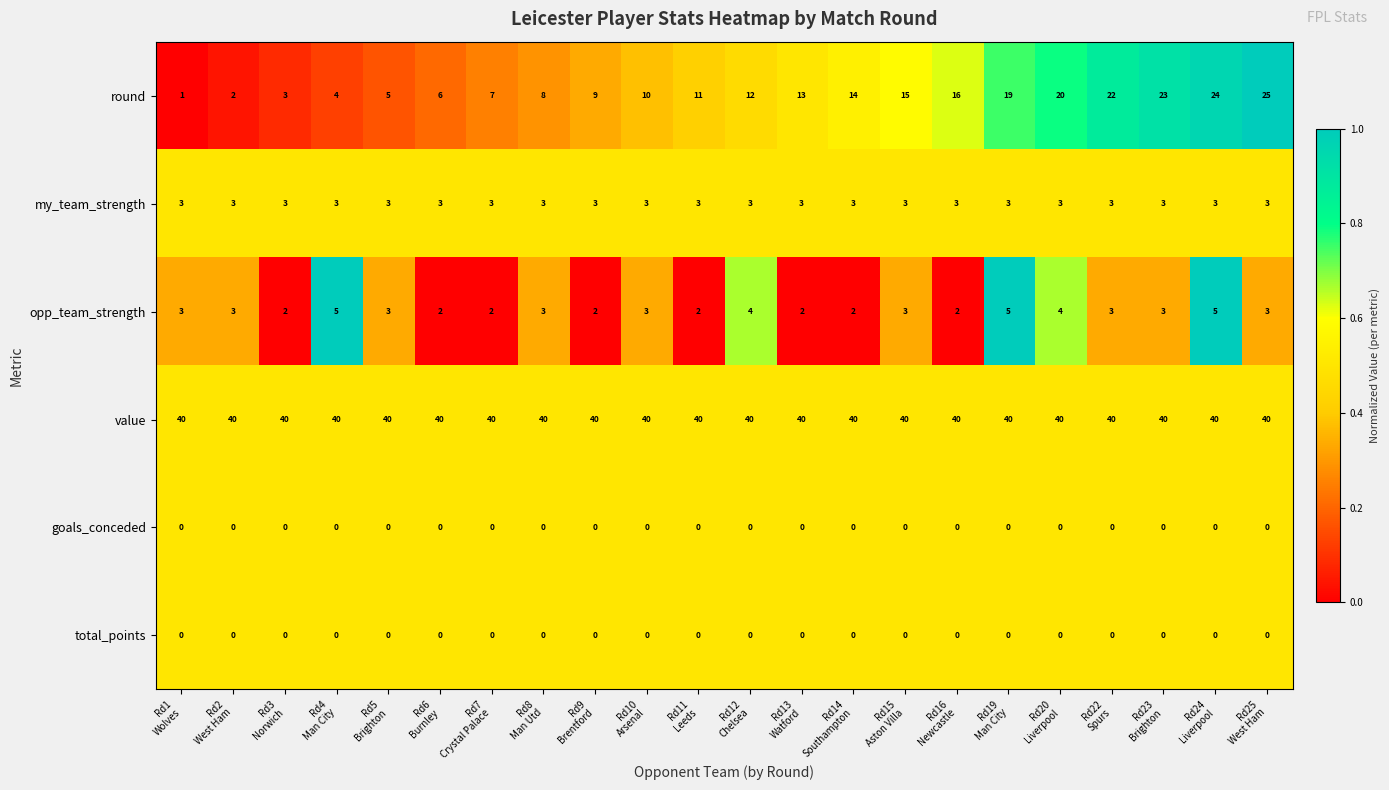

Which series has the widest spread of values?

round